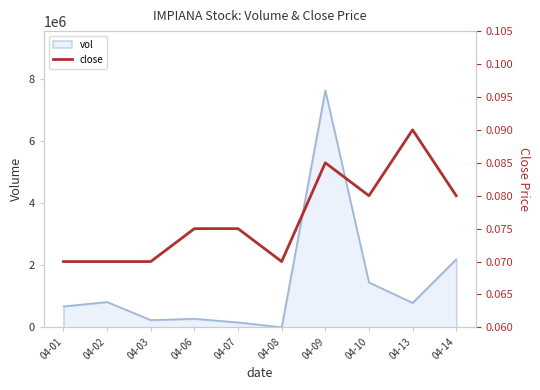

At which label is vol closest to 3821700?

04-14